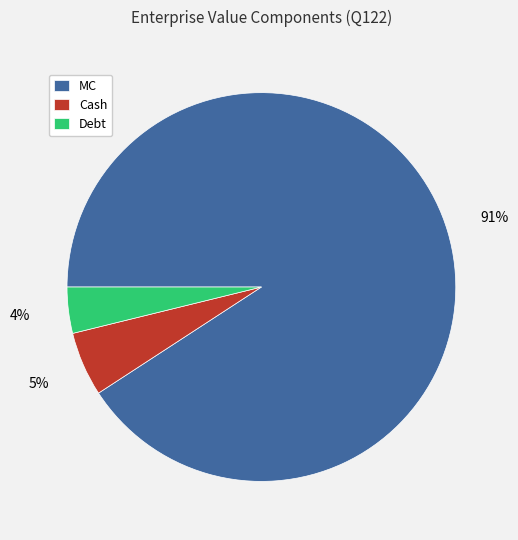

To the nearest percent, what is the difference between the Debt and MC slice percentages?

87%